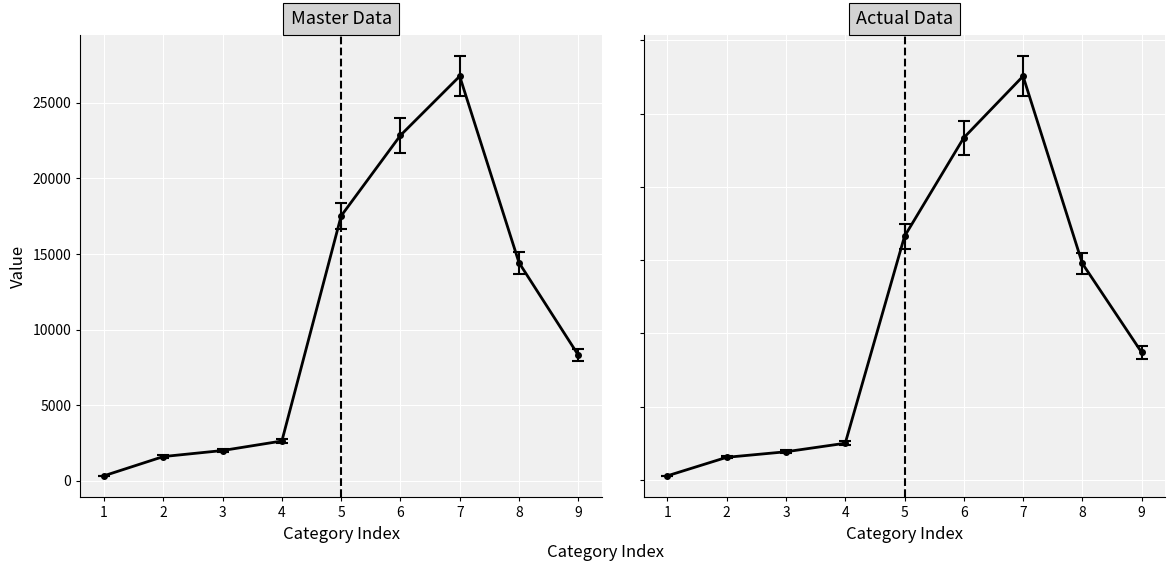

What is the difference between the Actual Data values at 2 and 3?

379.0